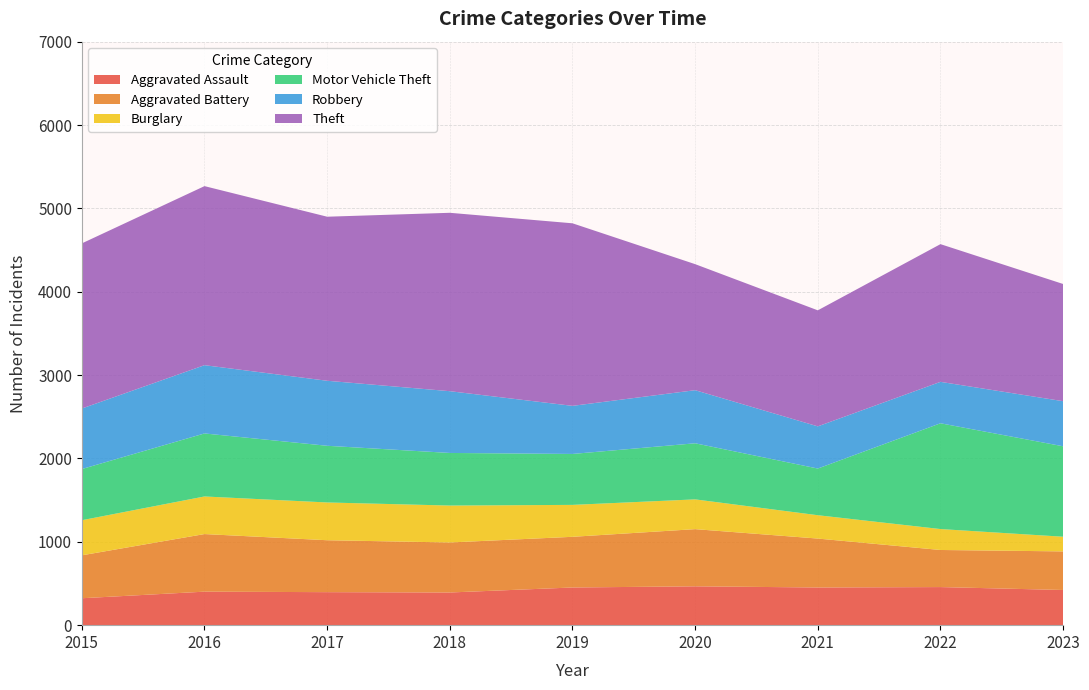

Reading right to left, what are all the values shown in this chart?

Aggravated Assault: 422	457	452	466	452	392	396	402	323
Aggravated Battery: 463	445	587	686	608	600	623	691	515
Burglary: 176	251	280	357	383	443	453	451	421
Motor Vehicle Theft: 1085	1269	560	673	611	631	680	756	614
Robbery: 541	497	506	637	577	741	780	819	726
Theft: 1406	1652	1392	1512	2190	2140	1968	2148	1981